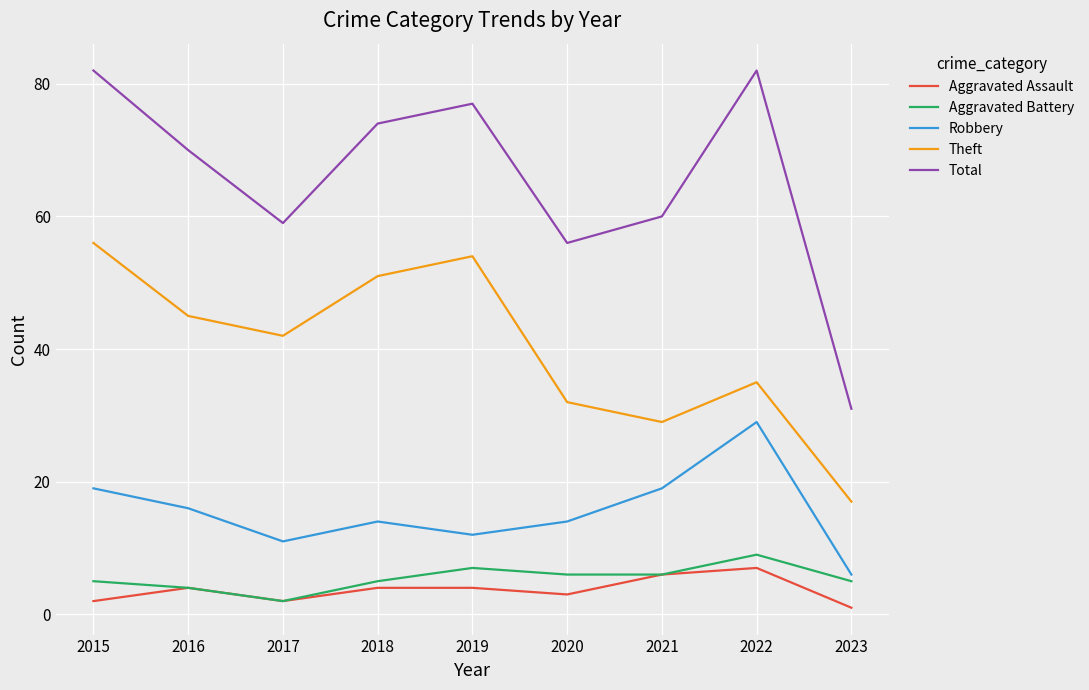

At which label does Total first exceed 70?

2015